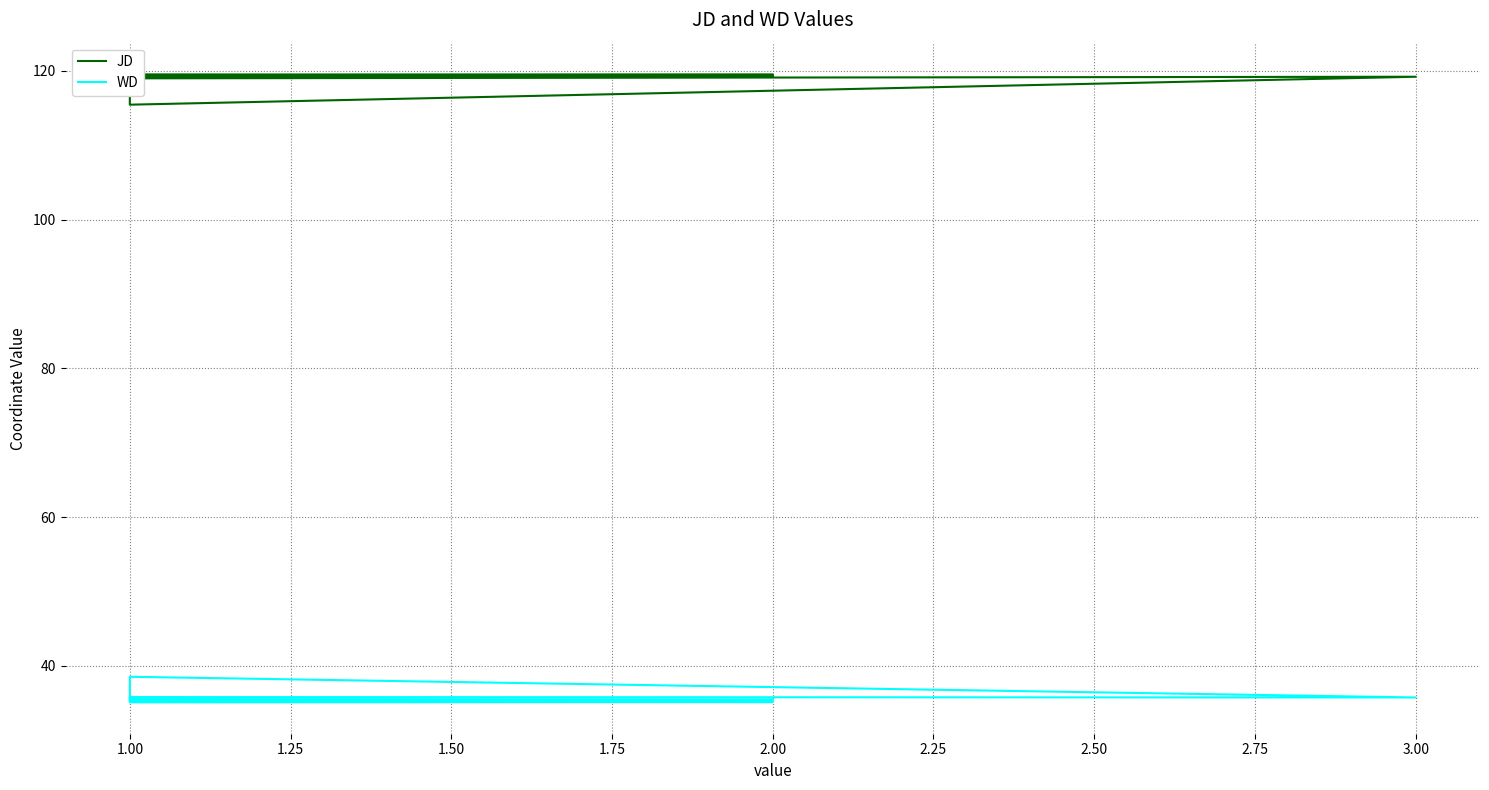

What is the label of the 2nd point from the left?

1.00